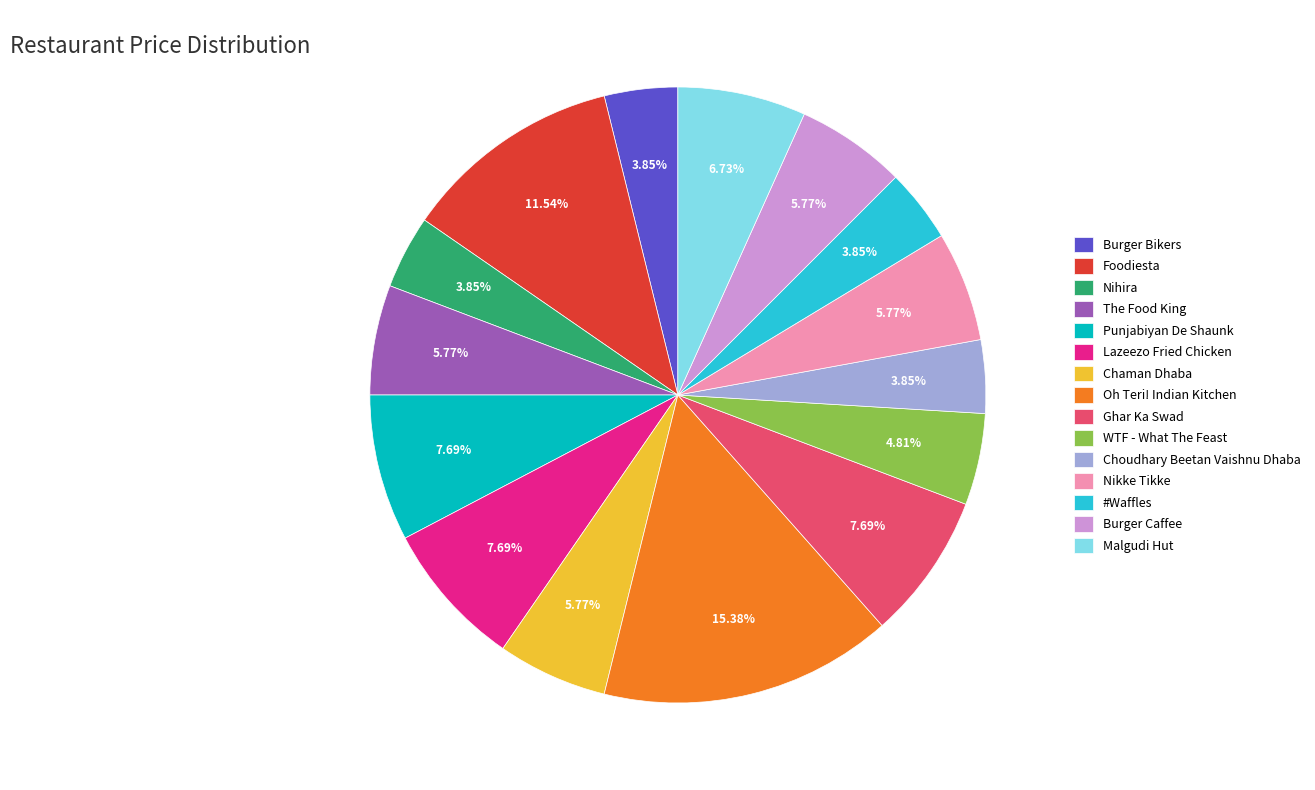

To the nearest percent, what percentage of the pie is Oh Teri! Indian Kitchen?

15%